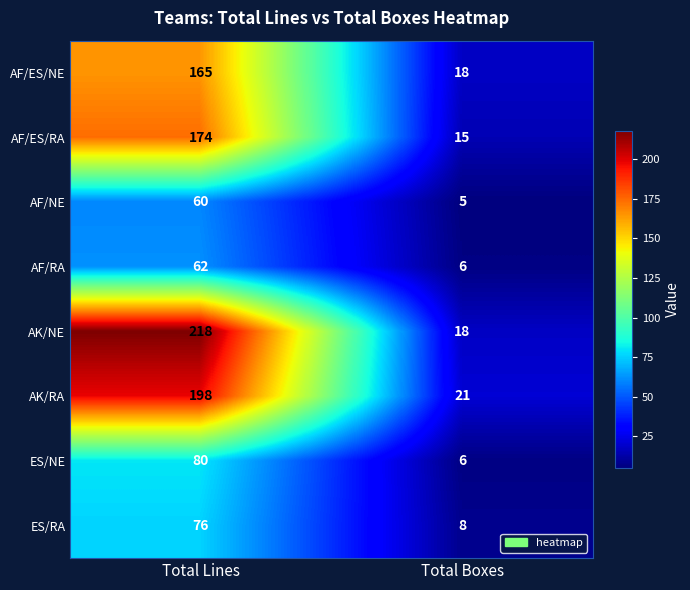

Where is AF/NE nearest to the value 32?

Total Boxes